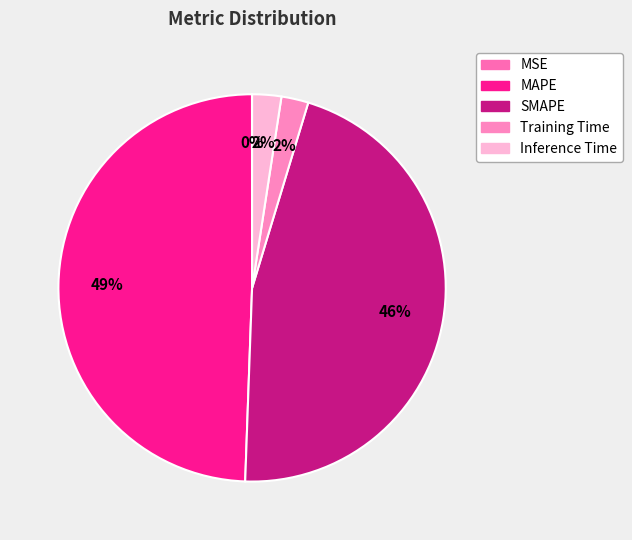

Is SMAPE the majority of the pie?

No